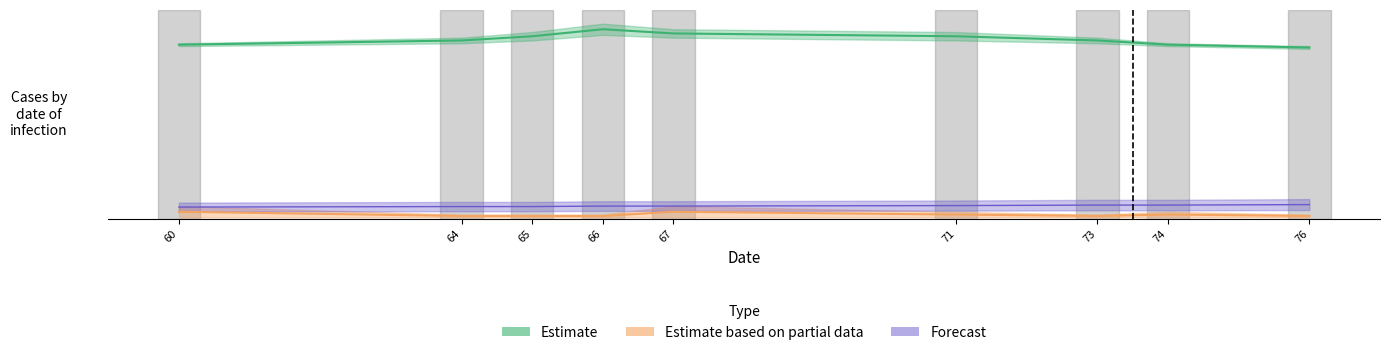

What is the greatest value displayed?

67.0